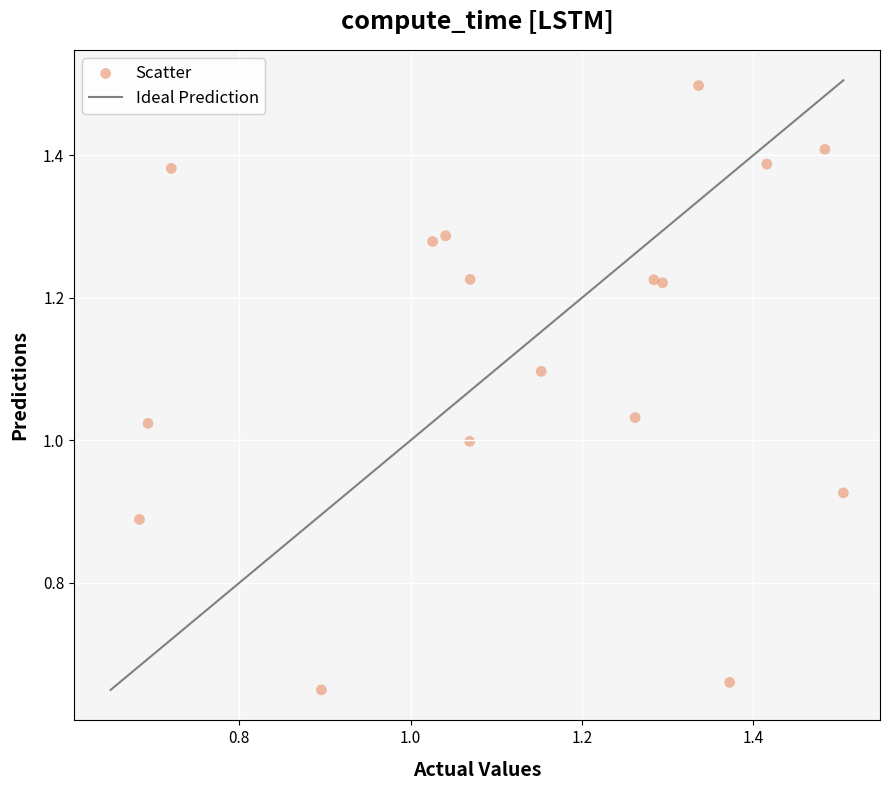

What is the range of X values (max minus min)?

0.8